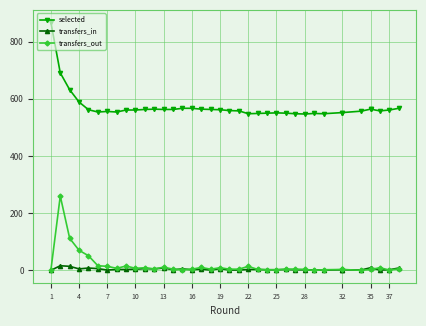

At how many categories does at least one series exceed 477?

38